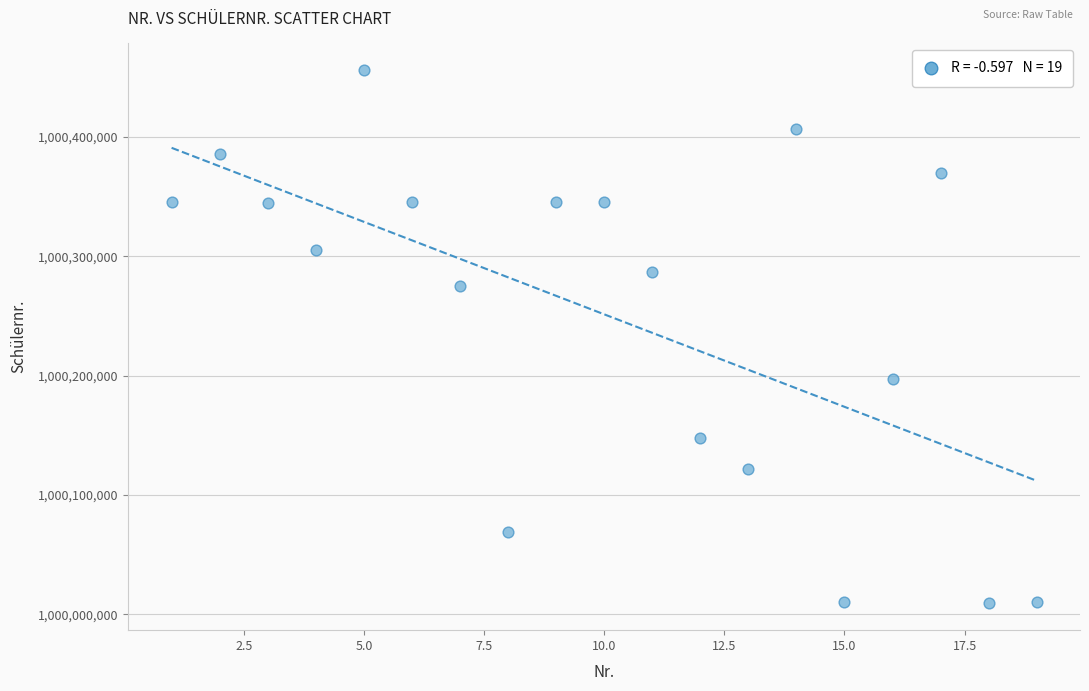

What Y value in the scatter plot is closest to 1000232554?

1000196917